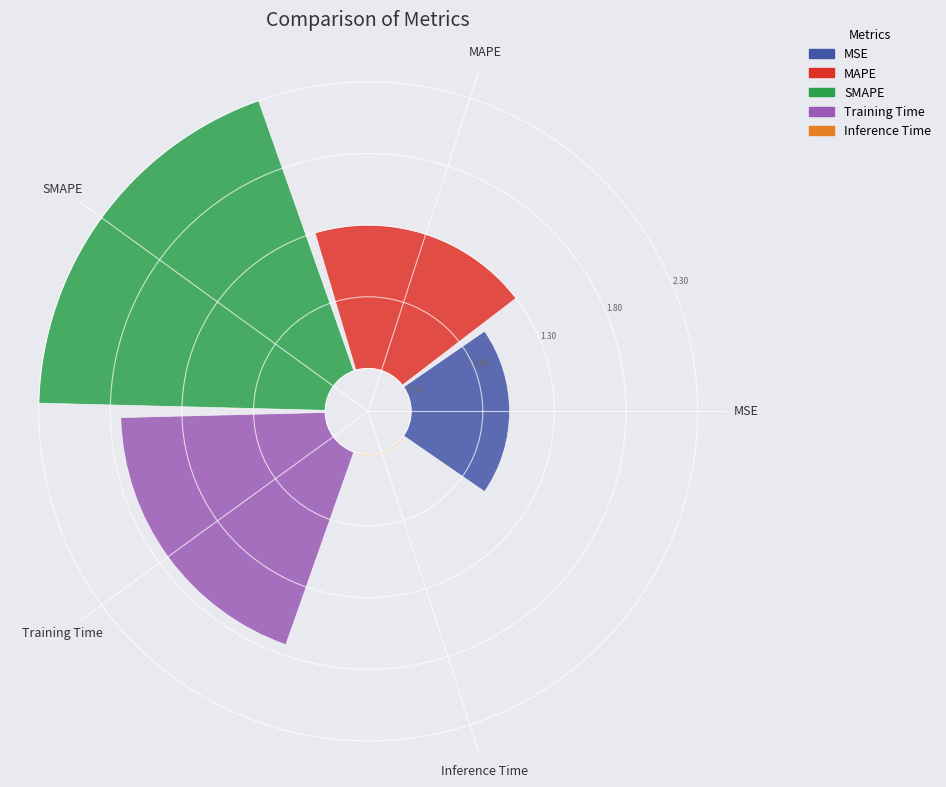

Rank the categories by value from highest to lowest.

SMAPE, Training Time, MAPE, MSE, Inference Time